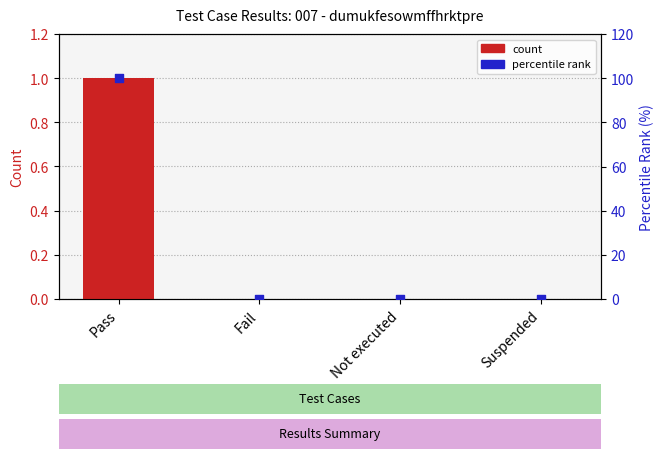

Which series contains the highest Y value?

percentile rank